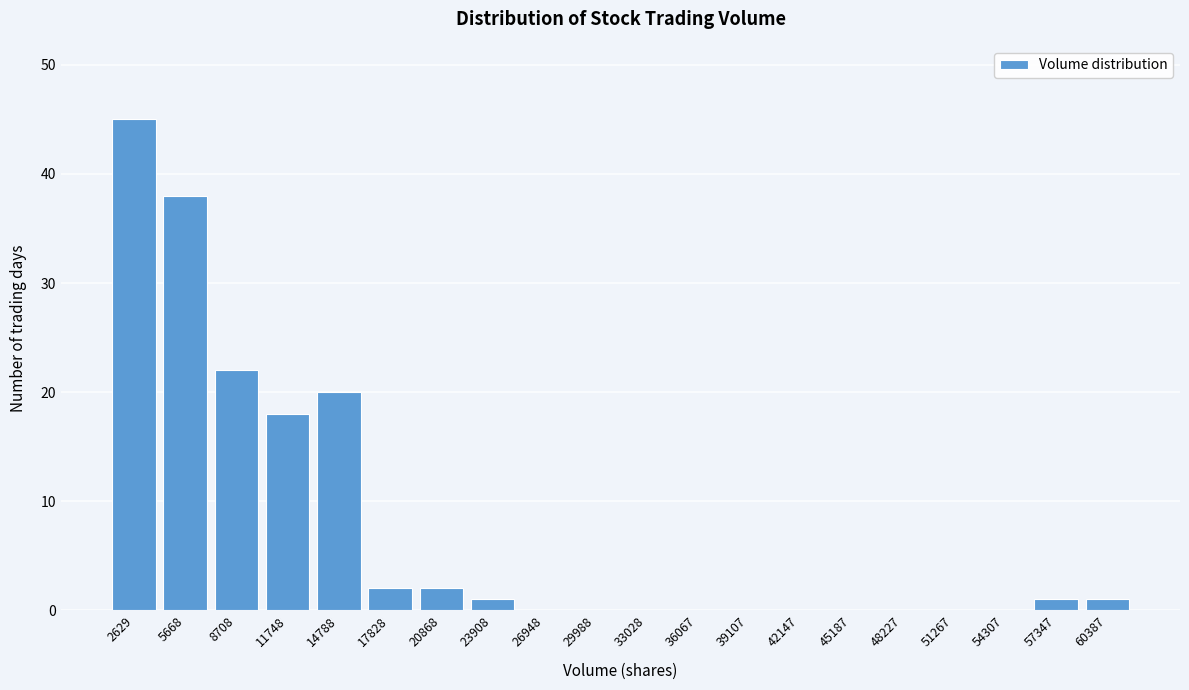

Reading right to left, what are all the values shown in this chart?

60387=1	57347=1	54307=0	51267=0	48227=0	45187=0	42147=0	39107=0	36067=0	33028=0	29988=0	26948=0	23908=1	20868=2	17828=2	14788=20	11748=18	8708=22	5668=38	2629=45